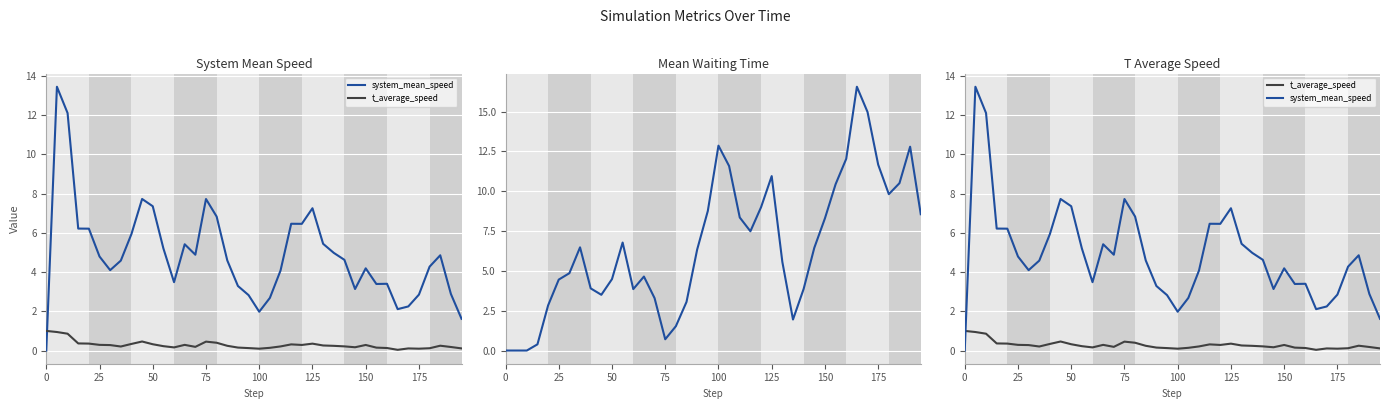

True or false: system_mean_waiting_time and system_mean_speed intersect in this chart.

True